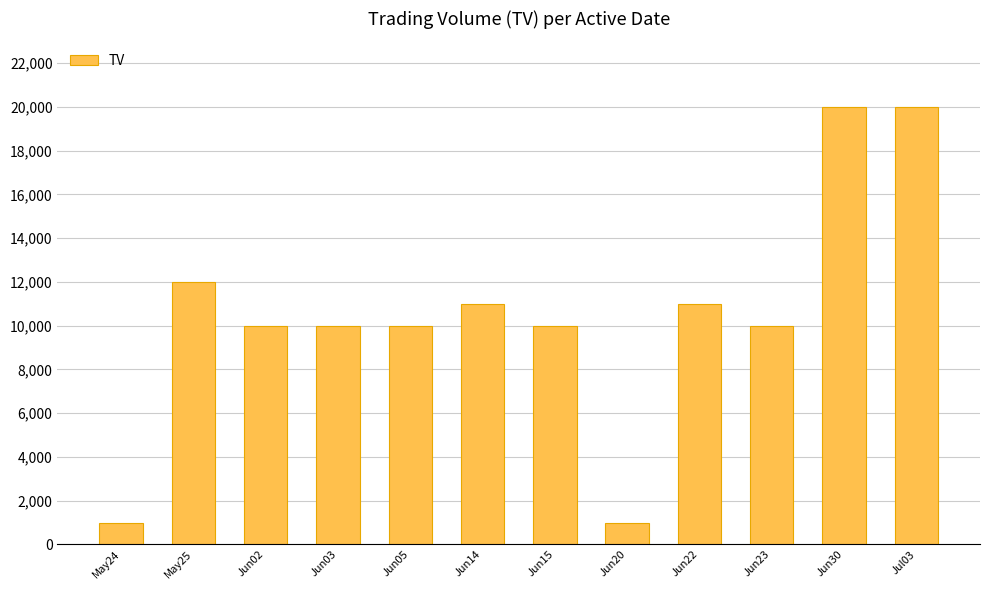

What is the sum of all values?

126000